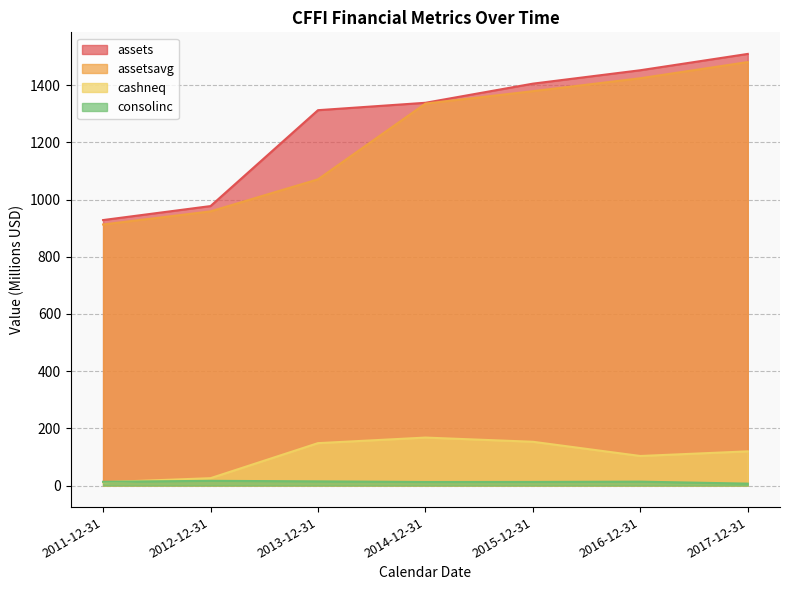

Reading right to left, extract all data points from this chart.

assets: 1509.1	1452.0	1405.1	1338.2	1312.3	977.0	928.1
assetsavg: 1480.6	1424.0	1378.8	1335.3	1070.5	958.5	912.6
cashneq: 119.4	103.2	152.9	167.6	148.1	25.6	11.5
consolinc: 6.6	13.5	12.5	12.3	14.4	16.4	13.0